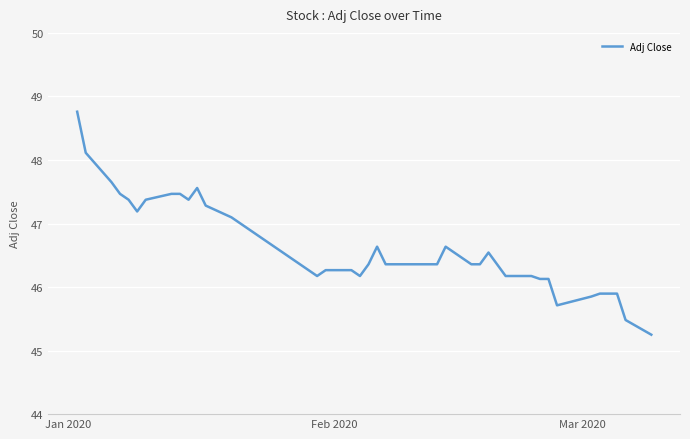

What is the difference between the maximum and minimum values?

3.5